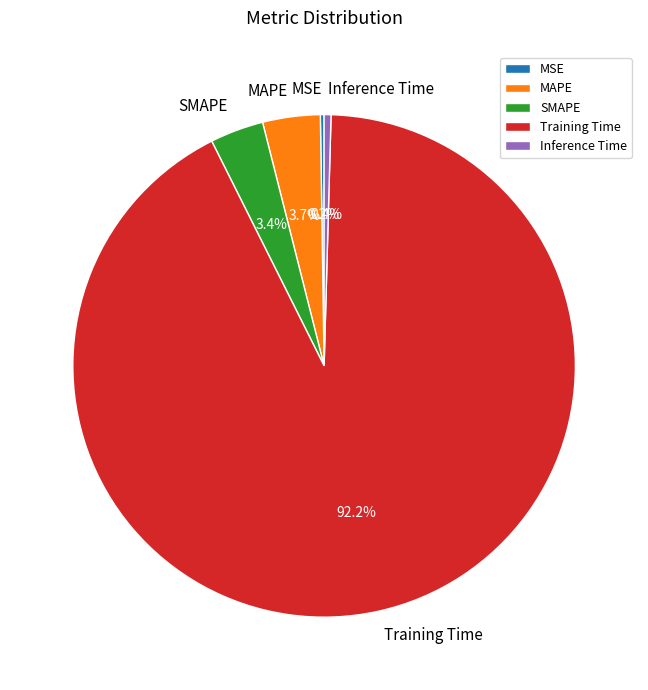

To the nearest percent, what is the average slice percentage?

20%